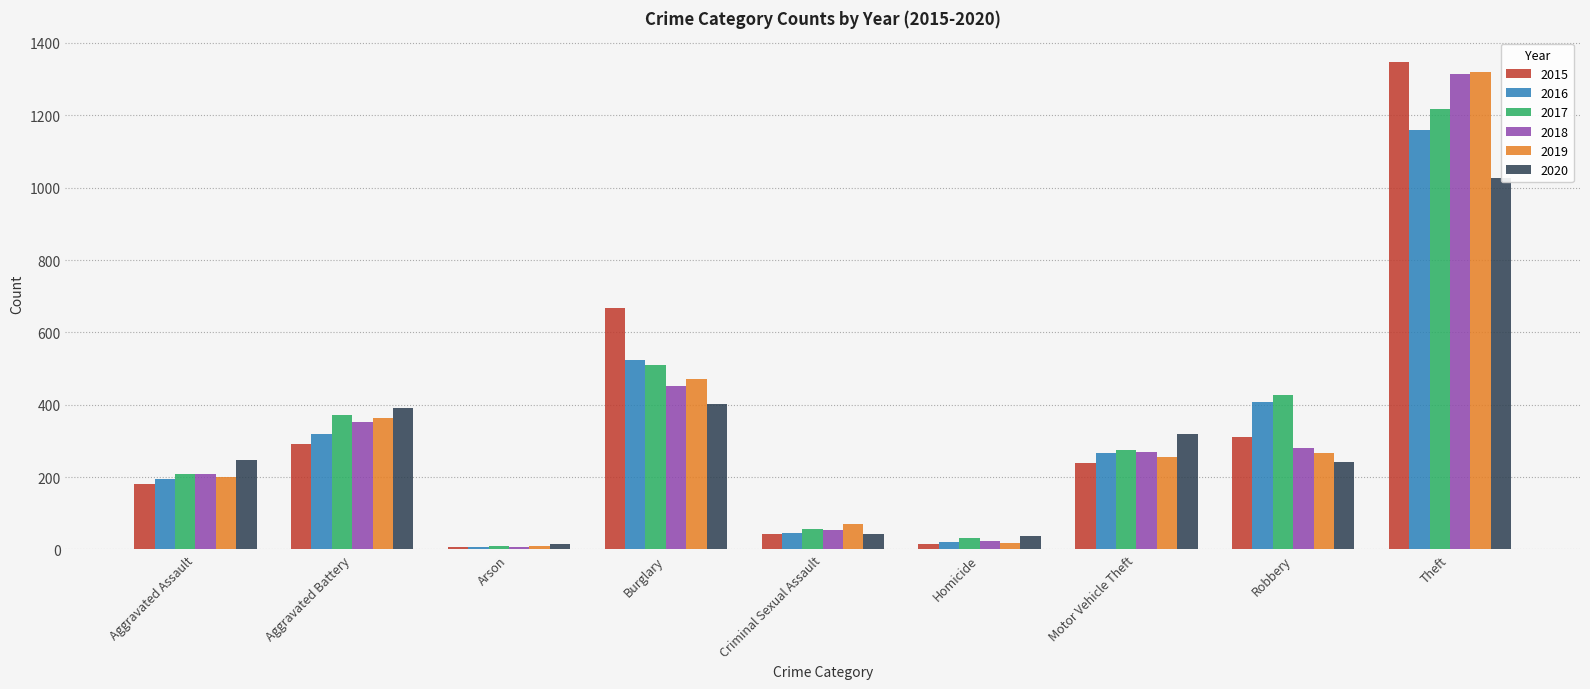

Count the number of data series in this chart.

6